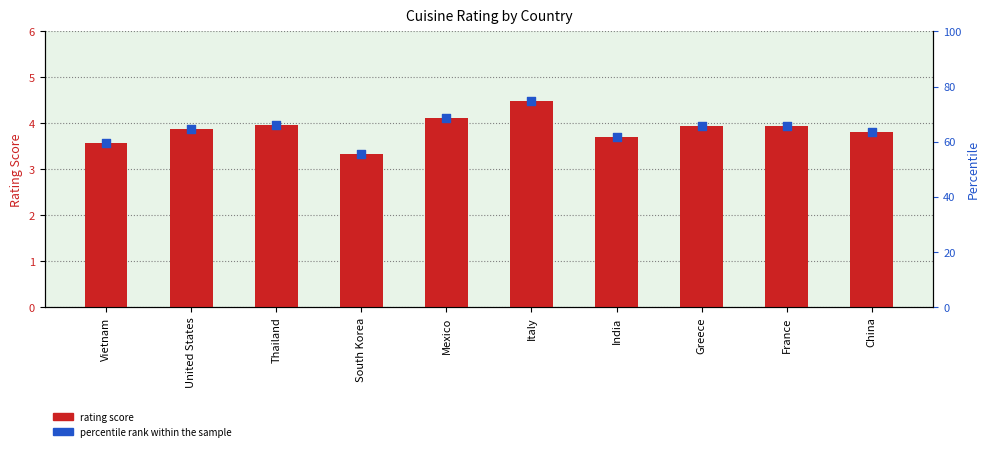

At which category is the sum across all series the highest?

Italy